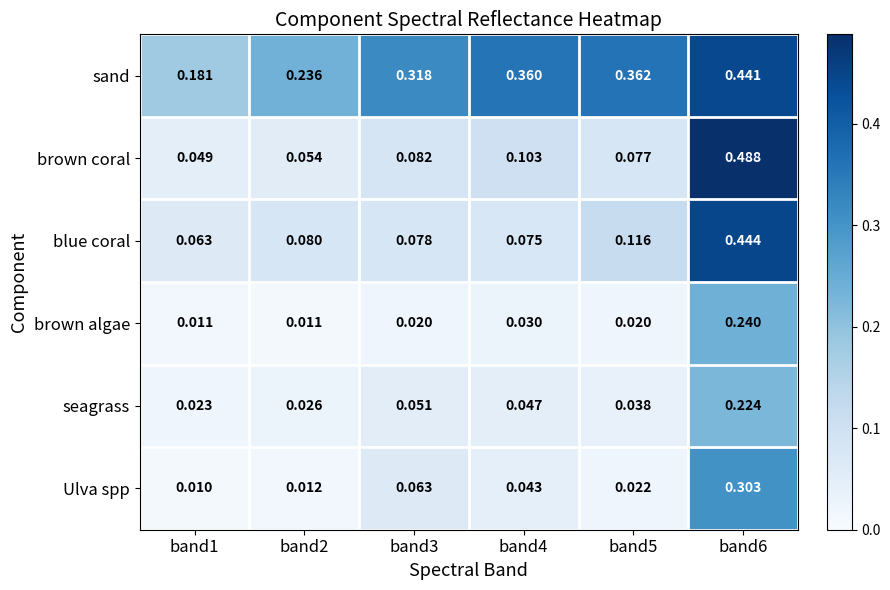

Is the value of brown algae at band1 greater than the value of sand at band2?

No